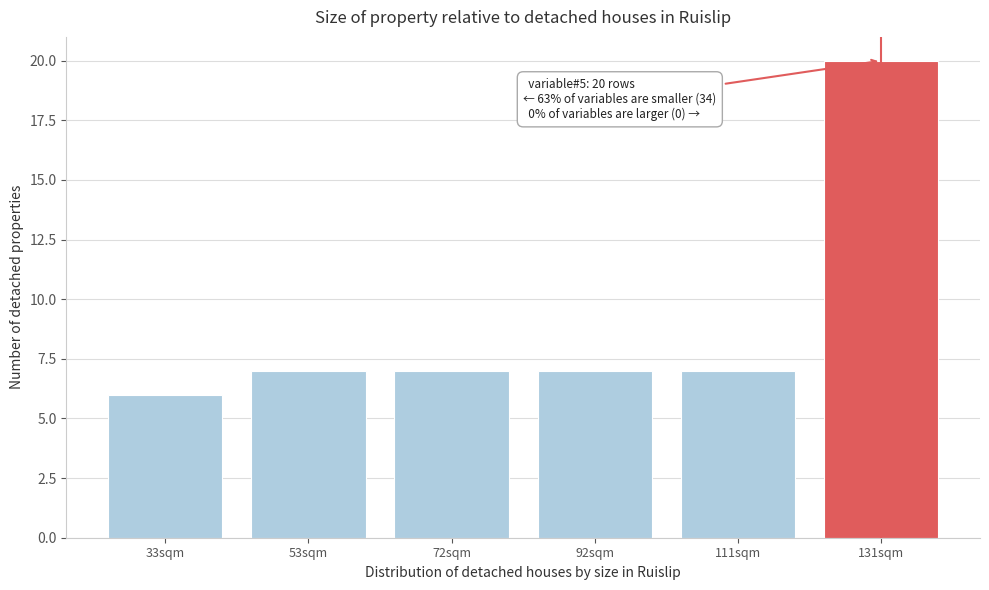

Reading left to right, transcribe all the data shown in this chart.

6	7	7	7	7	20